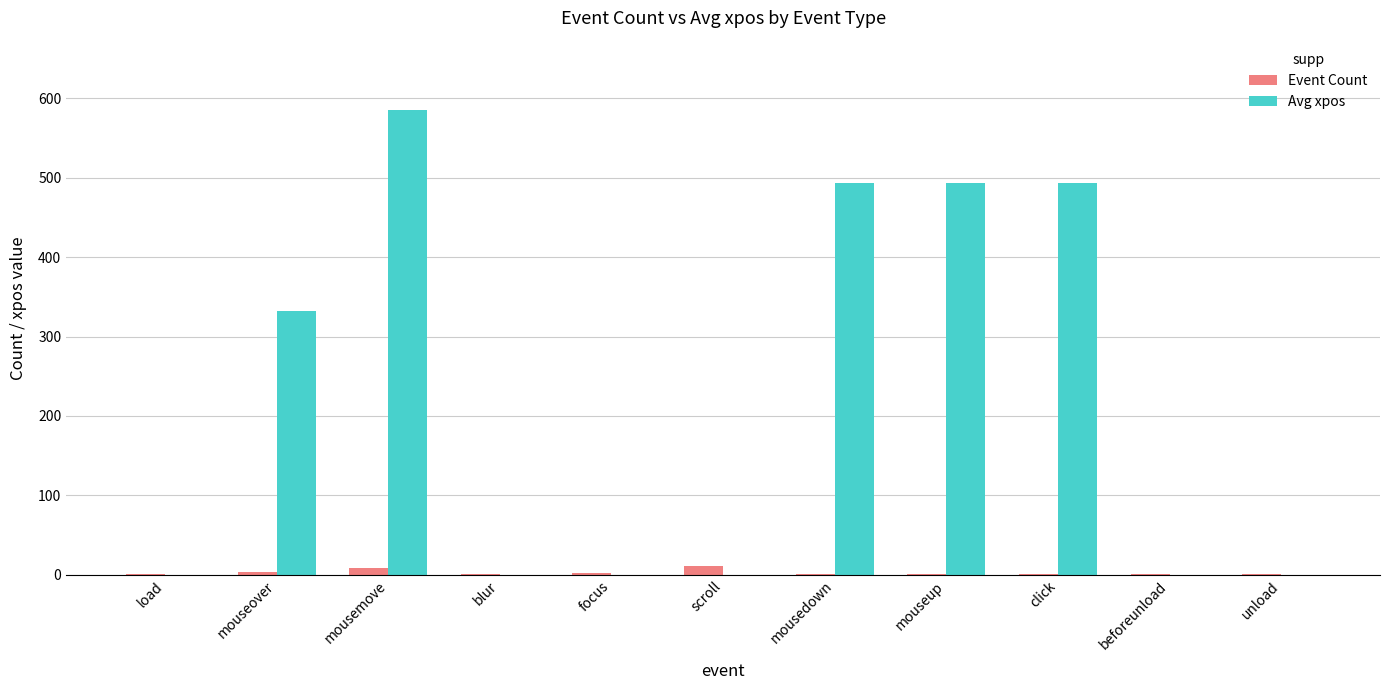

At which category is the sum across all series the highest?

mousemove